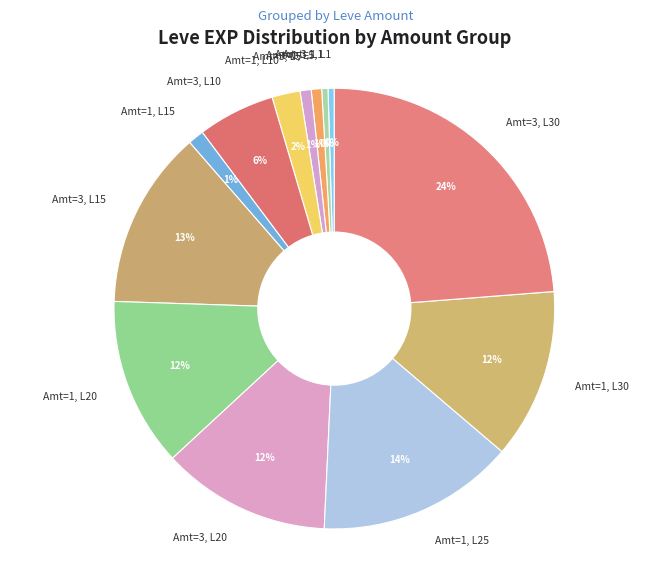

Count the number of slices in the pie.

13